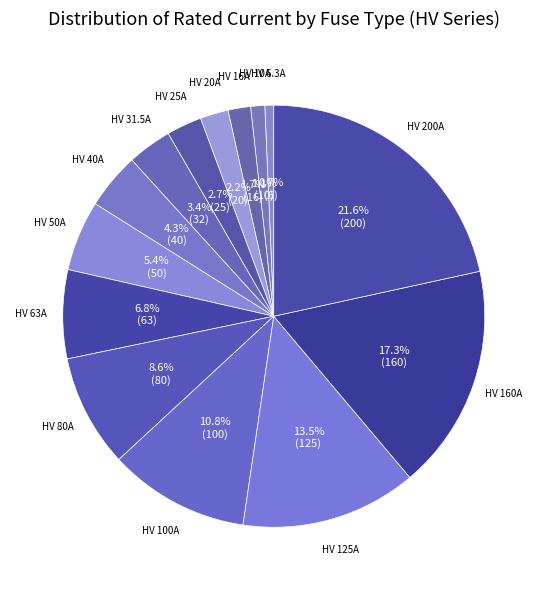

Which slice is the largest?

HV 200A